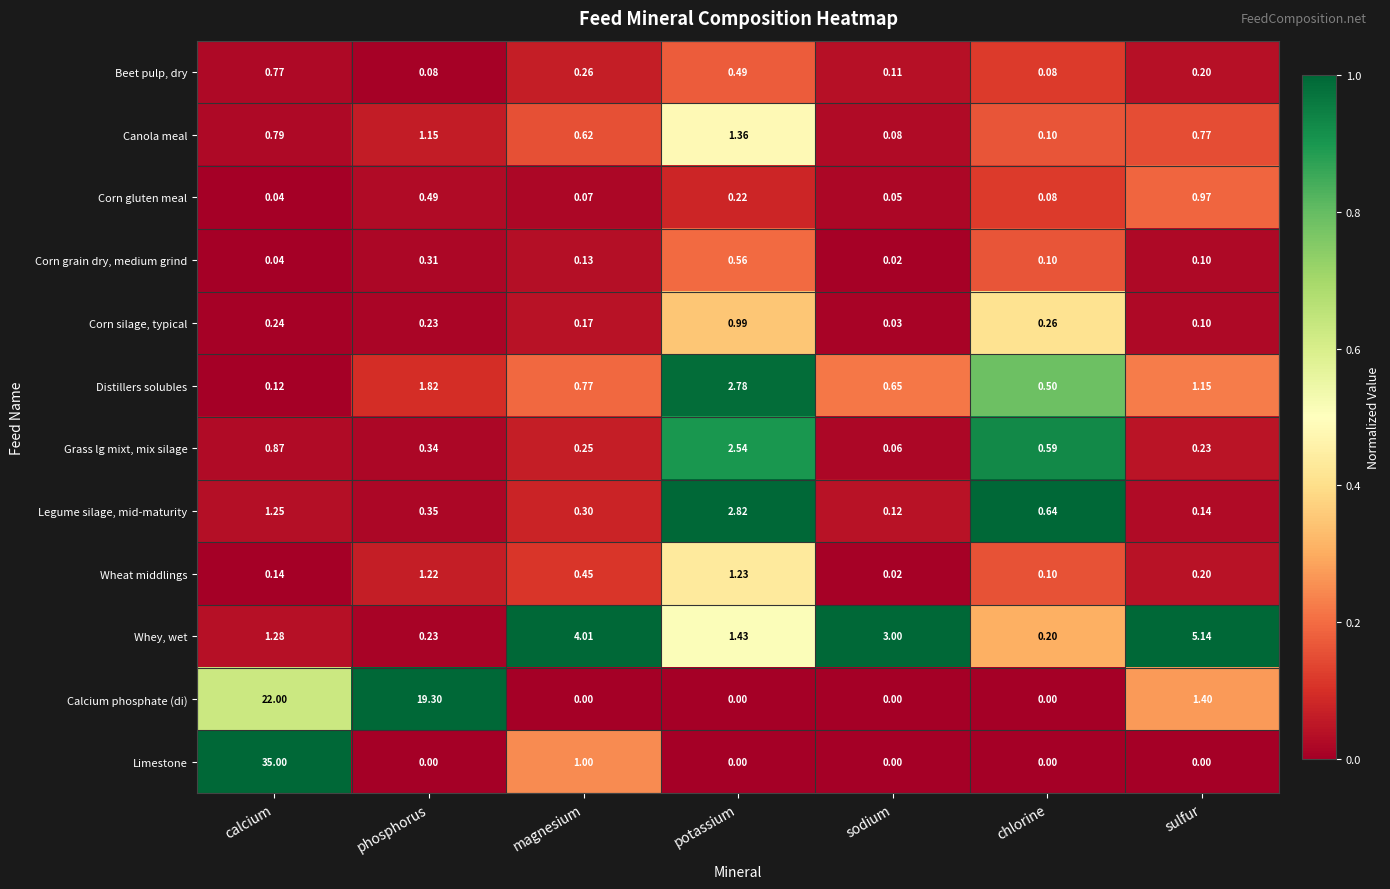

At which label is Corn silage, typical closest to 0?

sodium